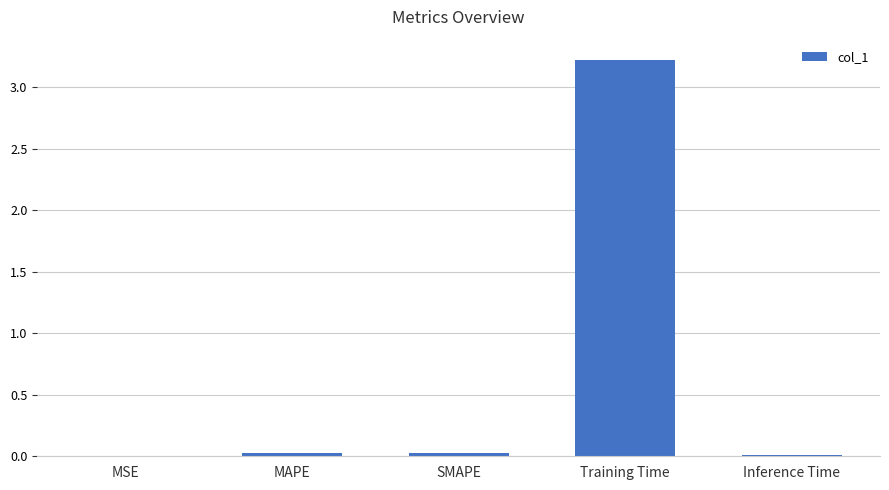

True or false: the data shows 0.0 at Inference Time.

True